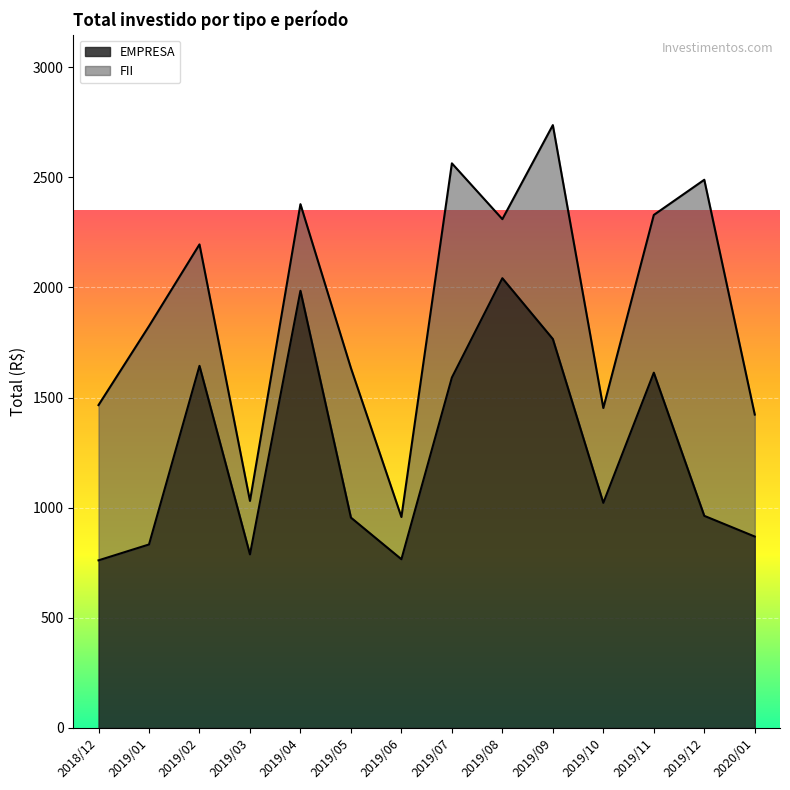

What is the minimum value for EMPRESA?

761.0